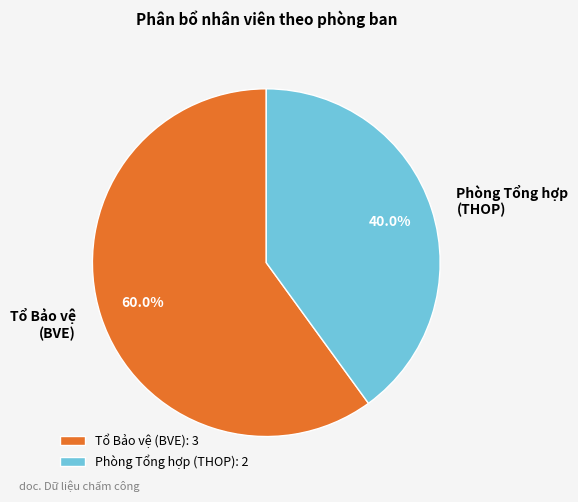

How many slices are in this pie chart?

2